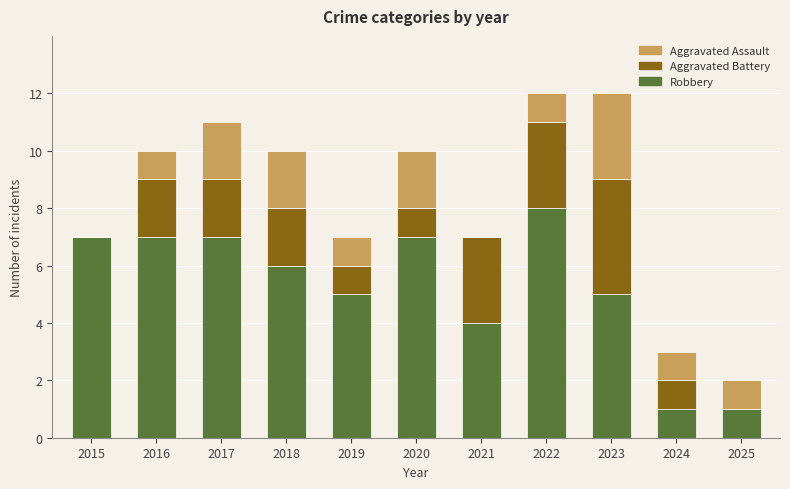

Which category has the highest value in the Robbery series?

2022